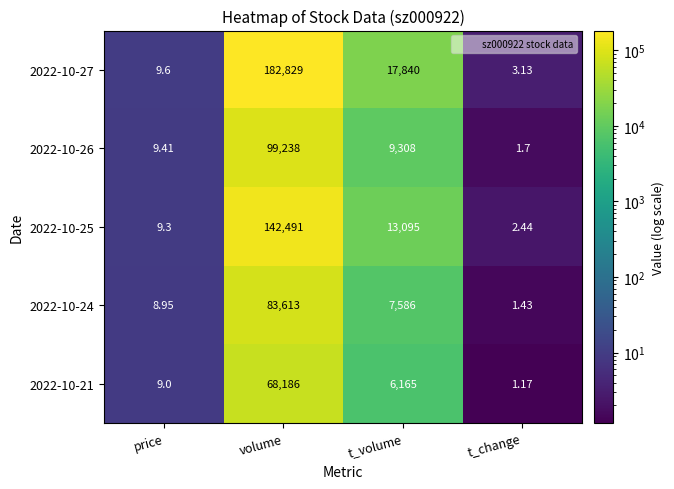

At which label is 2022-10-21 closest to 34093?

t_volume